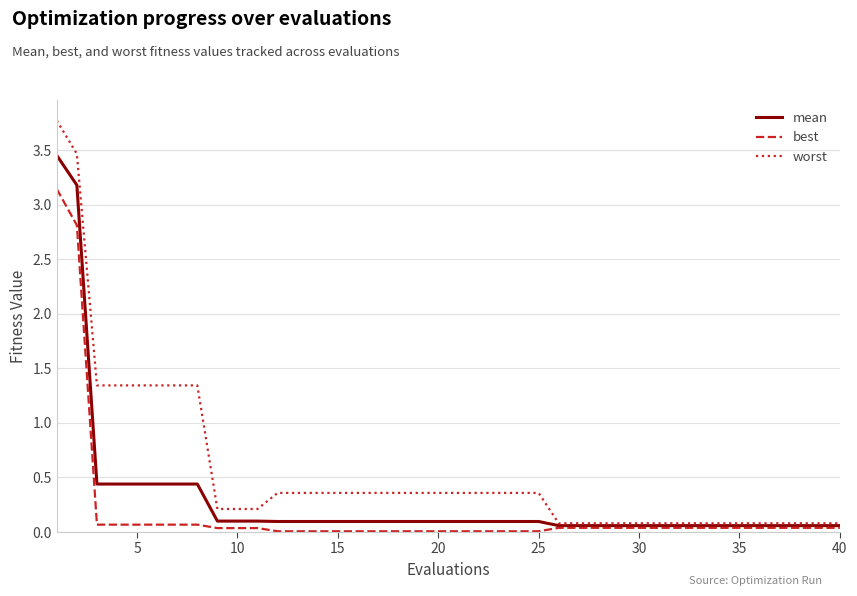

Which series has the widest spread of values?

worst